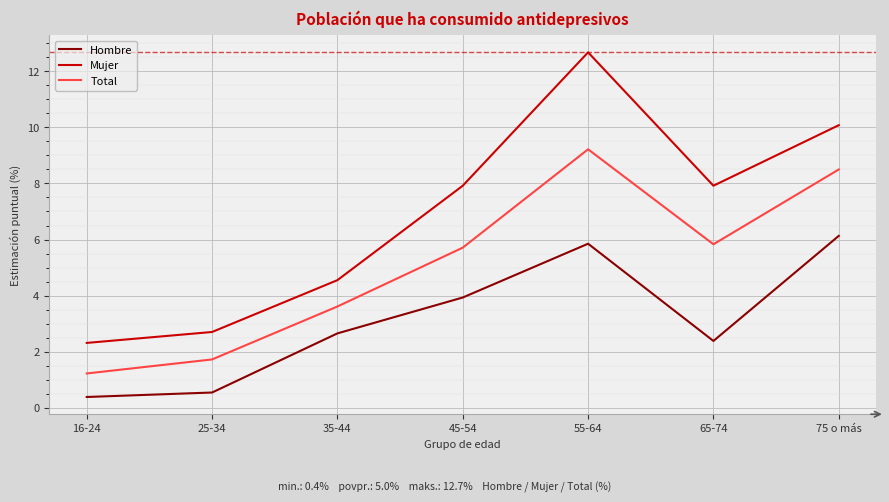

Which series has the widest spread of values?

Mujer